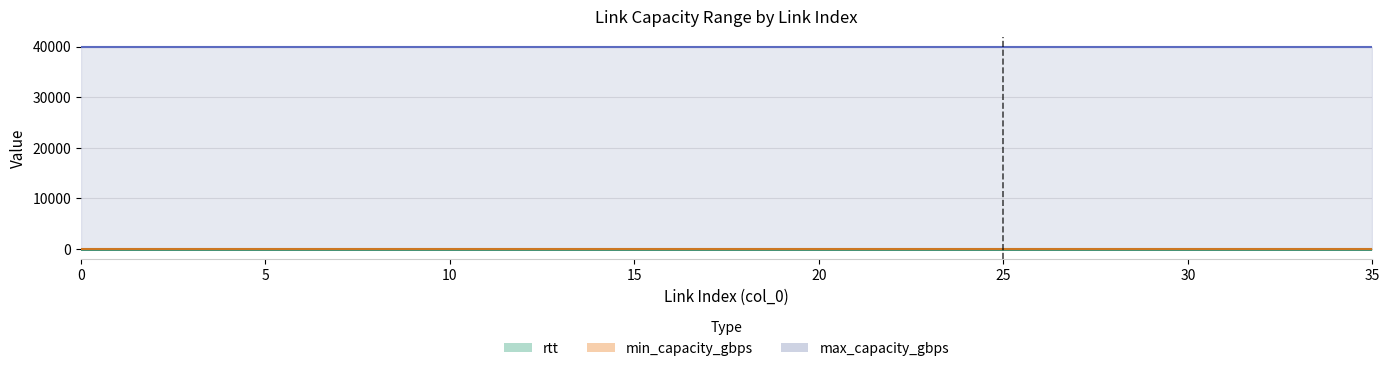

Reading left to right, list all the values displayed in this chart.

rtt: 0=1	1=1	2=1	3=1	4=1	5=1	6=1	7=1	8=1	9=1	10=1	11=1	12=1	13=1	14=1	15=1	16=1	17=1	18=1	19=1	20=1	21=1	22=1	23=1	24=1	25=1	26=1	27=1	28=1	29=1	30=1	31=1	32=1	33=1	34=1	35=1
min_capacity_gbps: 0=0	1=0	2=0	3=0	4=0	5=0	6=0	7=0	8=0	9=0	10=0	11=0	12=0	13=0	14=0	15=0	16=0	17=0	18=0	19=0	20=0	21=0	22=0	23=0	24=0	25=0	26=0	27=0	28=0	29=0	30=0	31=0	32=0	33=0	34=0	35=0
max_capacity_gbps: 0=40000	1=40000	2=40000	3=40000	4=40000	5=40000	6=40000	7=40000	8=40000	9=40000	10=40000	11=40000	12=40000	13=40000	14=40000	15=40000	16=40000	17=40000	18=40000	19=40000	20=40000	21=40000	22=40000	23=40000	24=40000	25=40000	26=40000	27=40000	28=40000	29=40000	30=40000	31=40000	32=40000	33=40000	34=40000	35=40000